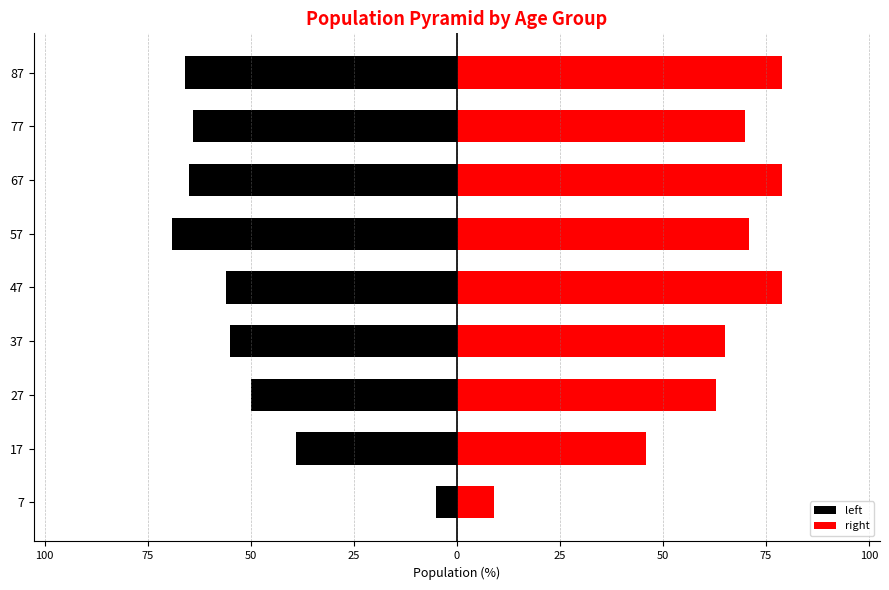

Rank the series by their average value, from highest to lowest.

right, left